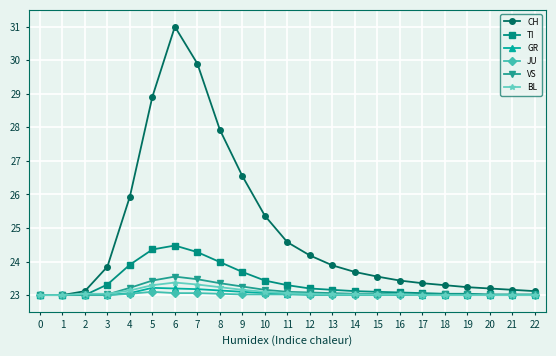

Is the value of CH at 18 greater than the value of GR at 10?

Yes